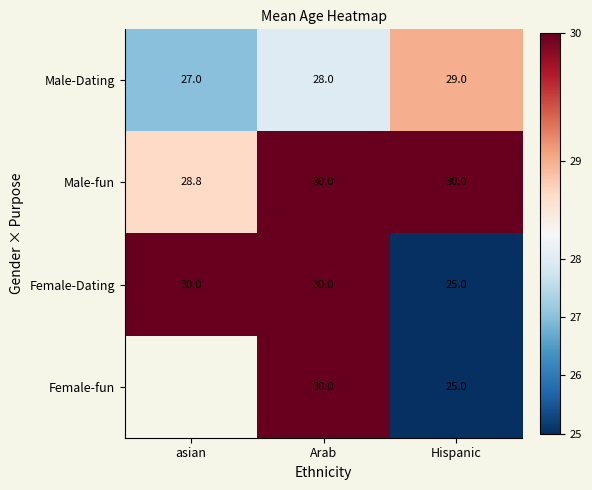

What is the difference between the second highest and minimum values in the Male-Dating series?

1.0